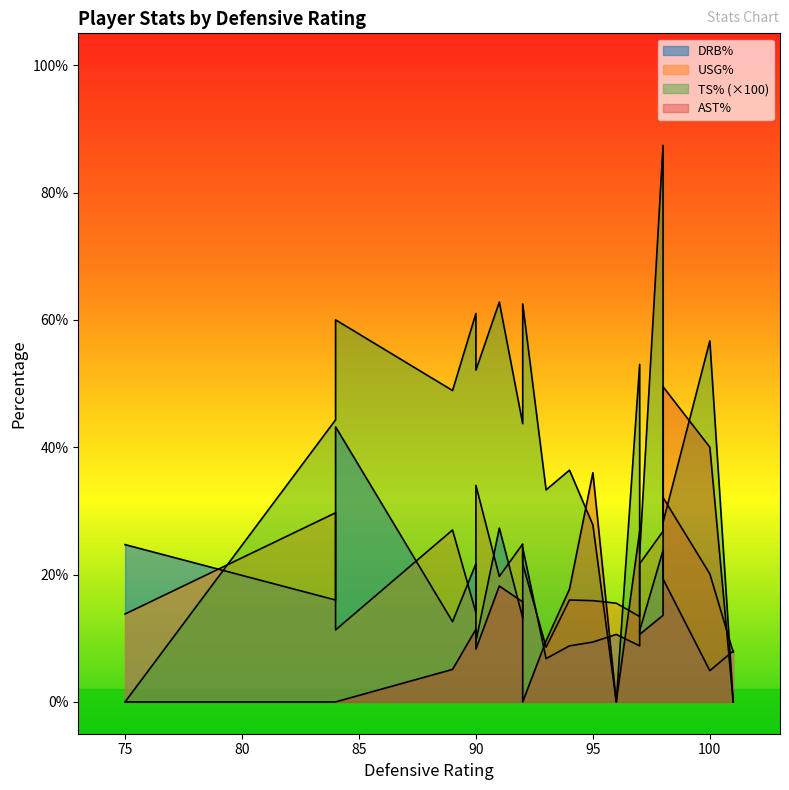

What is the average value of the ast_pct series?

13.8